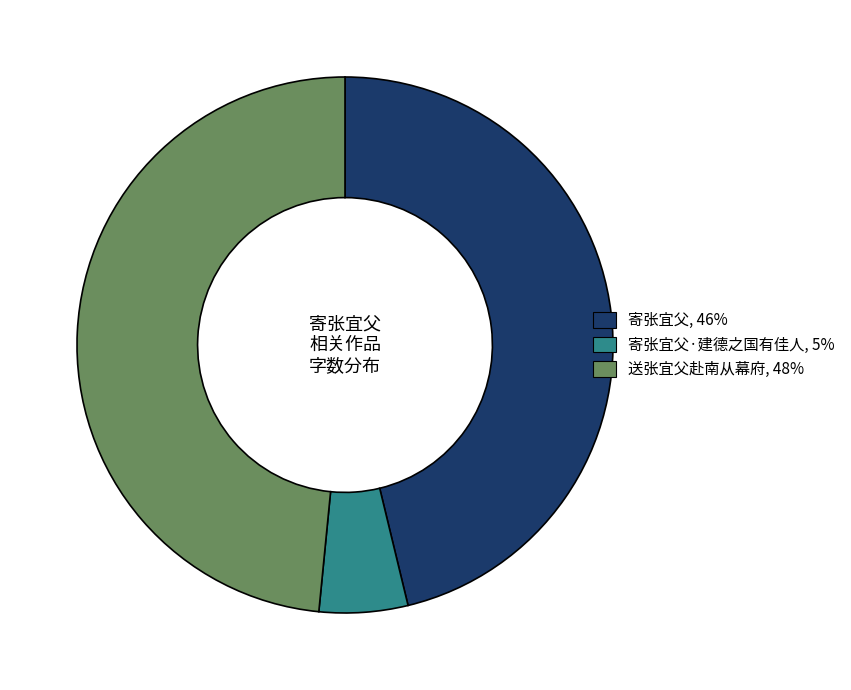

Is there any slice that represents more than half of the pie?

No